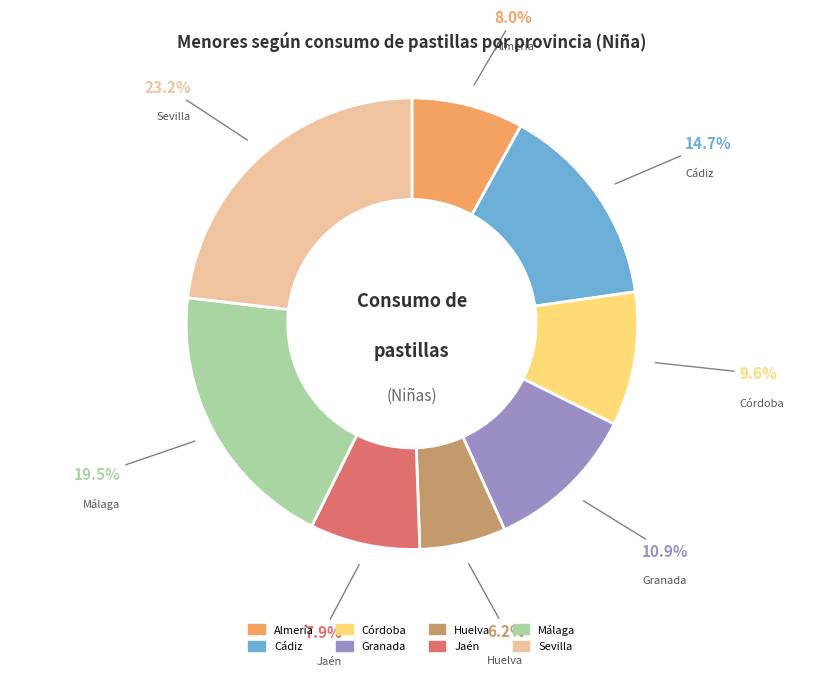

Approximately how many times larger is the value at Córdoba compared to Sevilla?

0.4